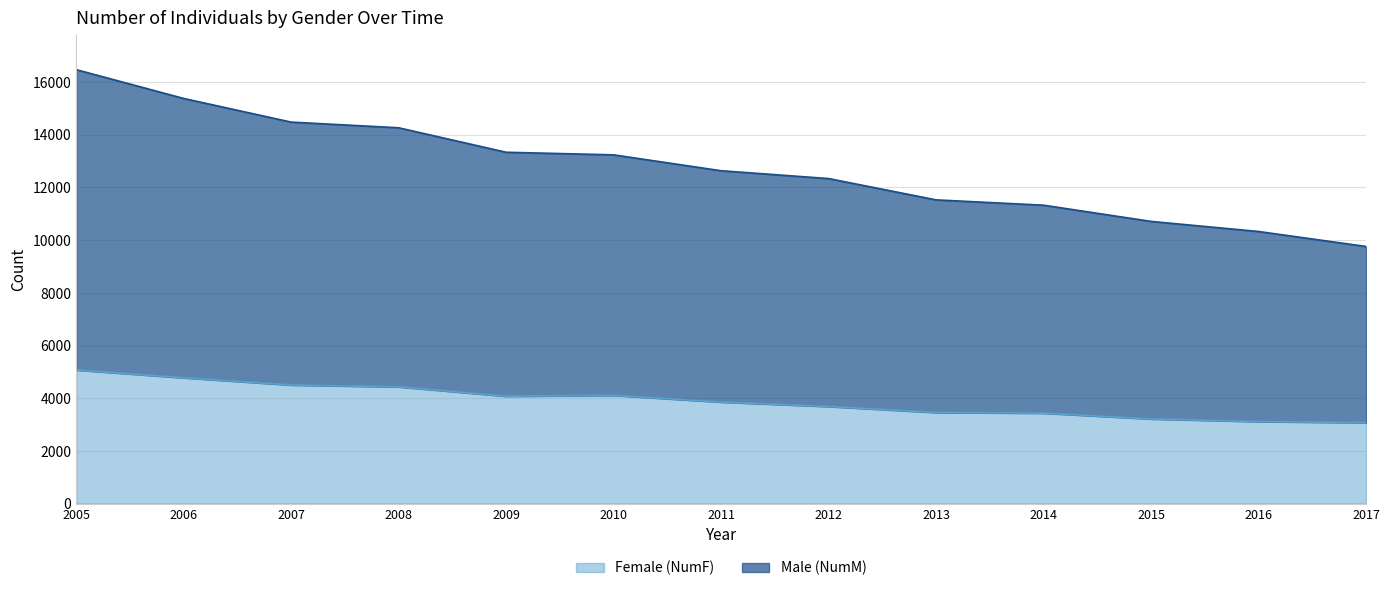

Rank the series at 2011 from highest to lowest value.

Male (NumM), Female (NumF)